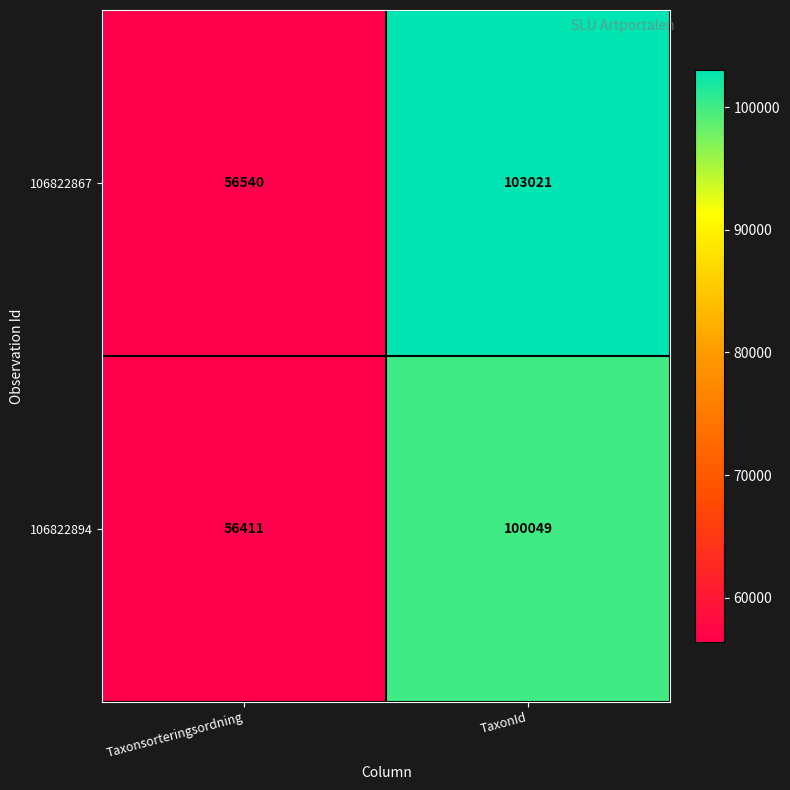

Rank the series at TaxonId from lowest to highest value.

106822894, 106822867